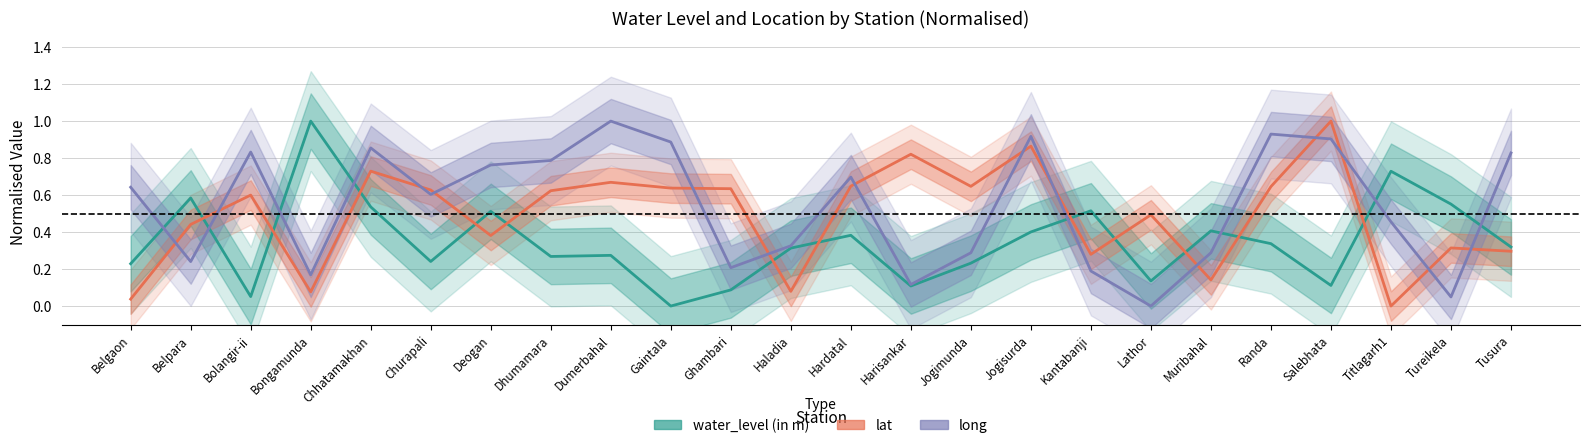

What is the average value of the lat series?

0.5